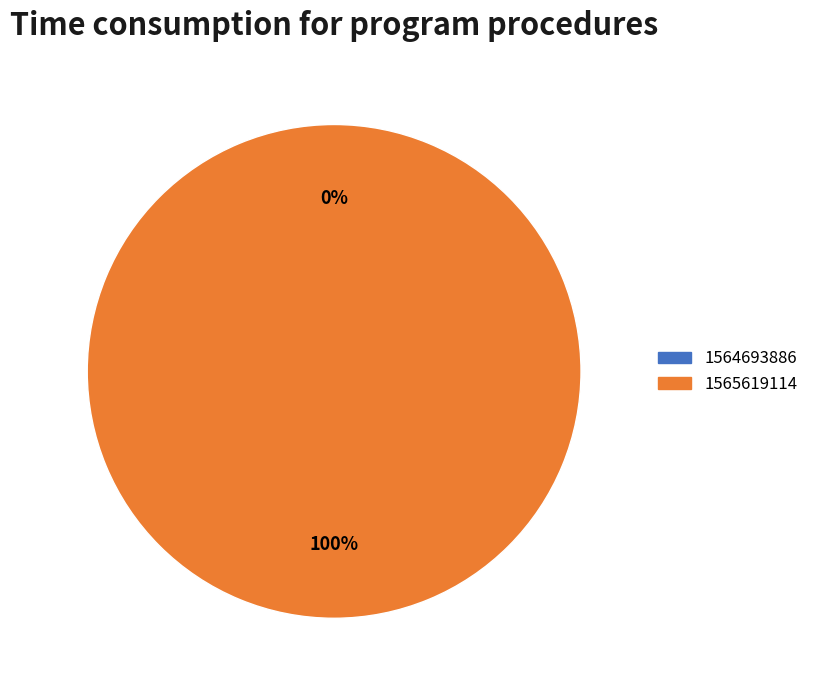

Which category has the biggest portion of the pie?

1565619114